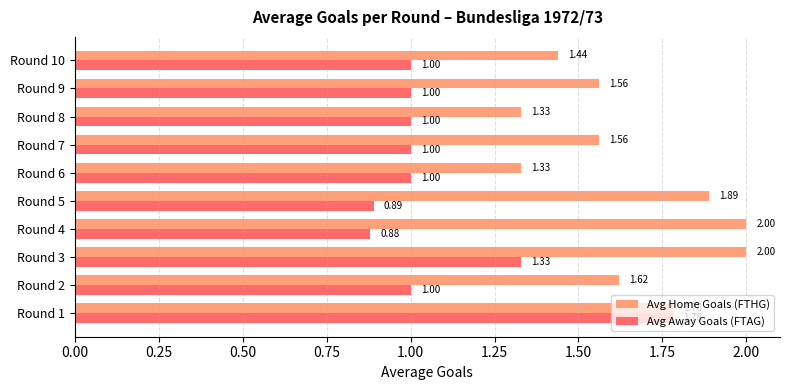

Which series has the largest range (max minus min)?

Avg Away Goals (FTAG)